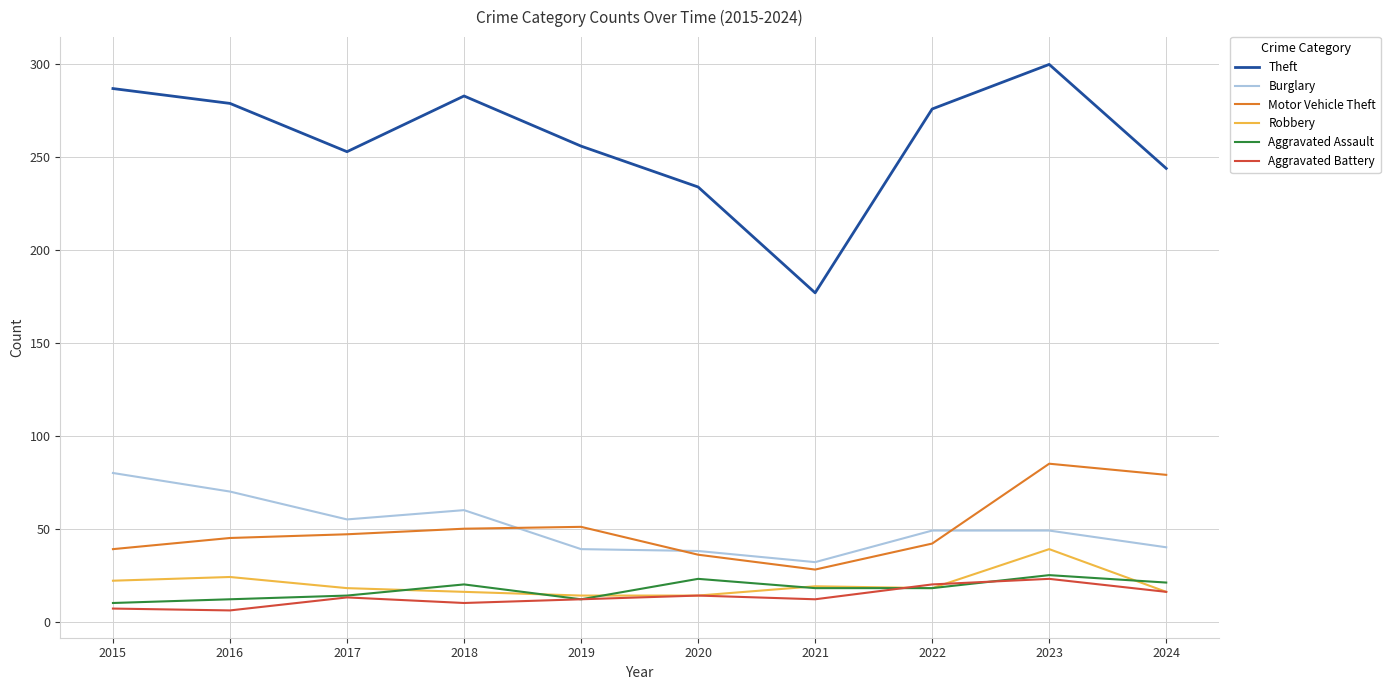

Which series has the widest spread of values?

Theft